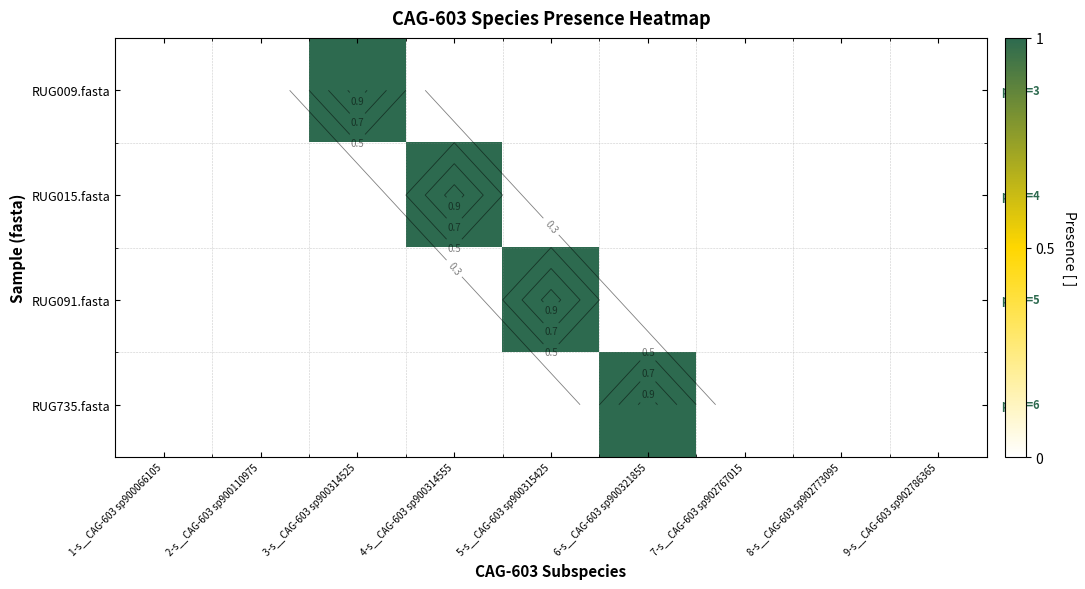

Rank the series by their maximum value, from highest to lowest.

RUG009.fasta, RUG015.fasta, RUG091.fasta, RUG735.fasta